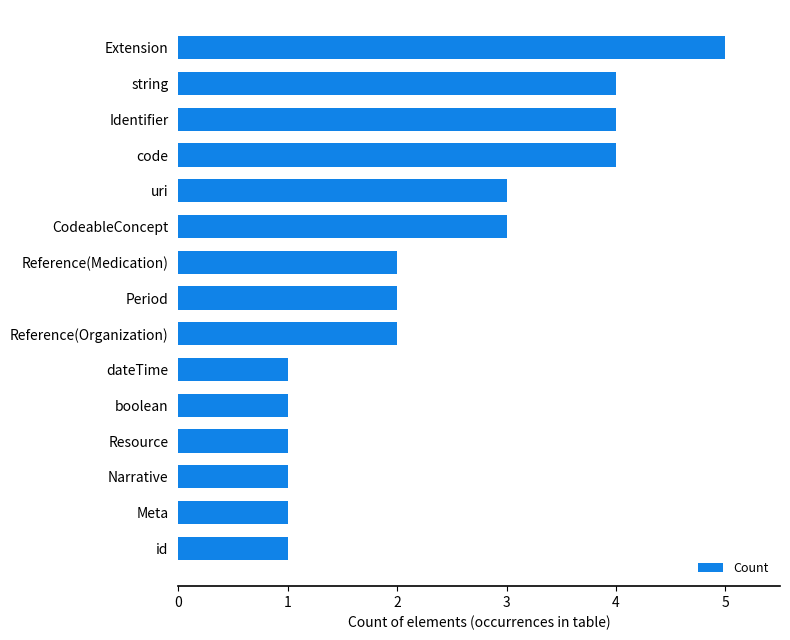

Reading bottom to top, extract all data points from this chart.

id=1	Meta=1	Narrative=1	Resource=1	boolean=1	dateTime=1	Reference(Organization)=2	Period=2	Reference(Medication)=2	CodeableConcept=3	uri=3	code=4	Identifier=4	string=4	Extension=5